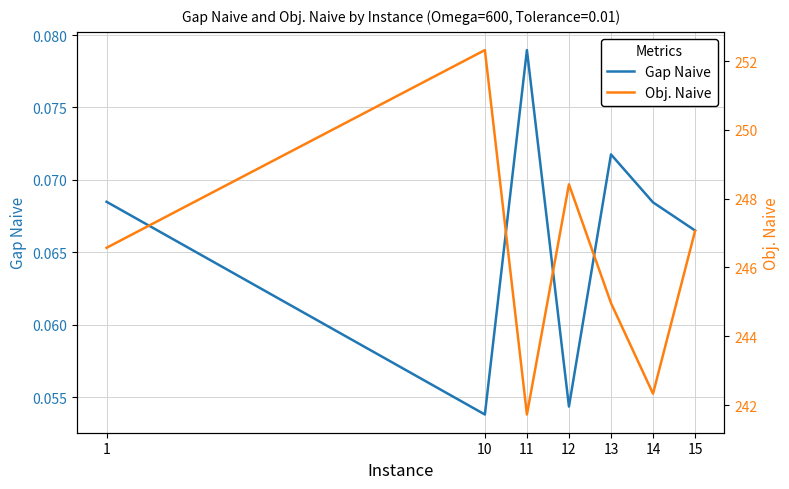

At which category does Gap Naive reach its first local valley?

10